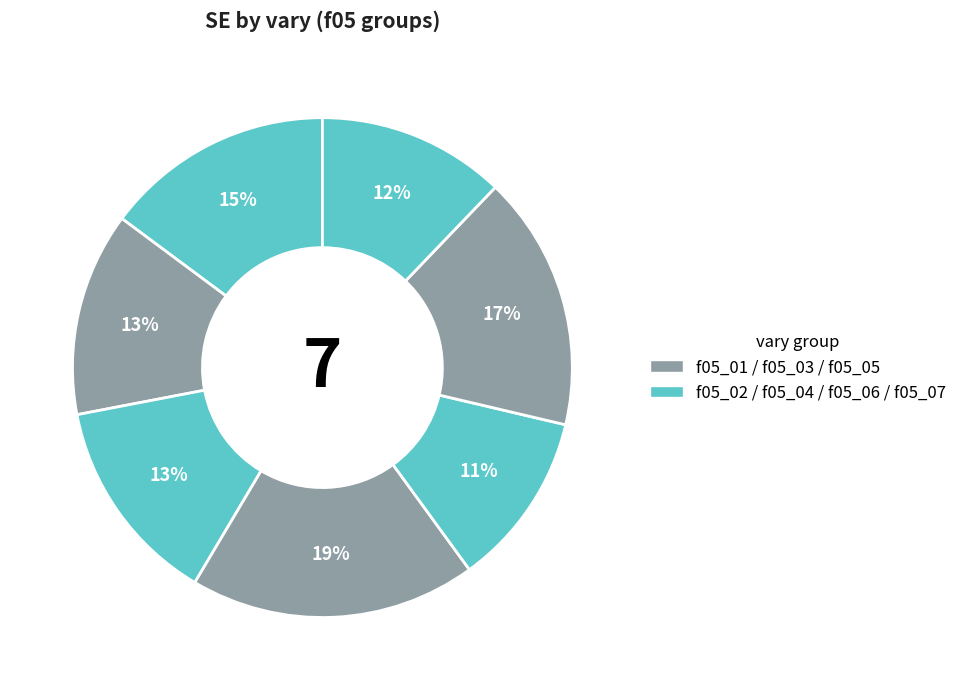

Count the number of slices in the pie.

7